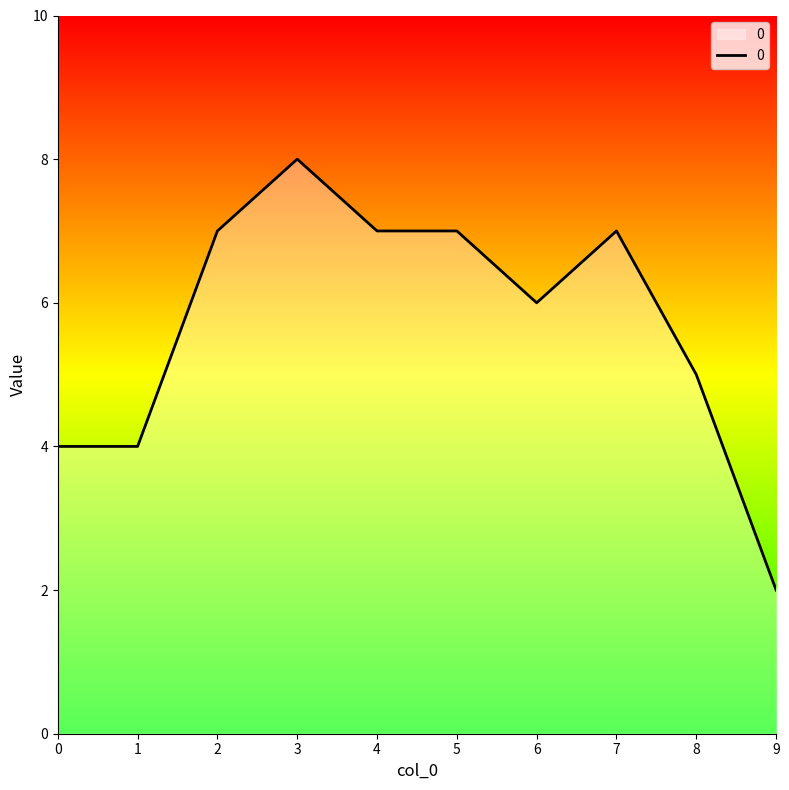

What is the ratio of the value at 6 to the value at 1?

1.5